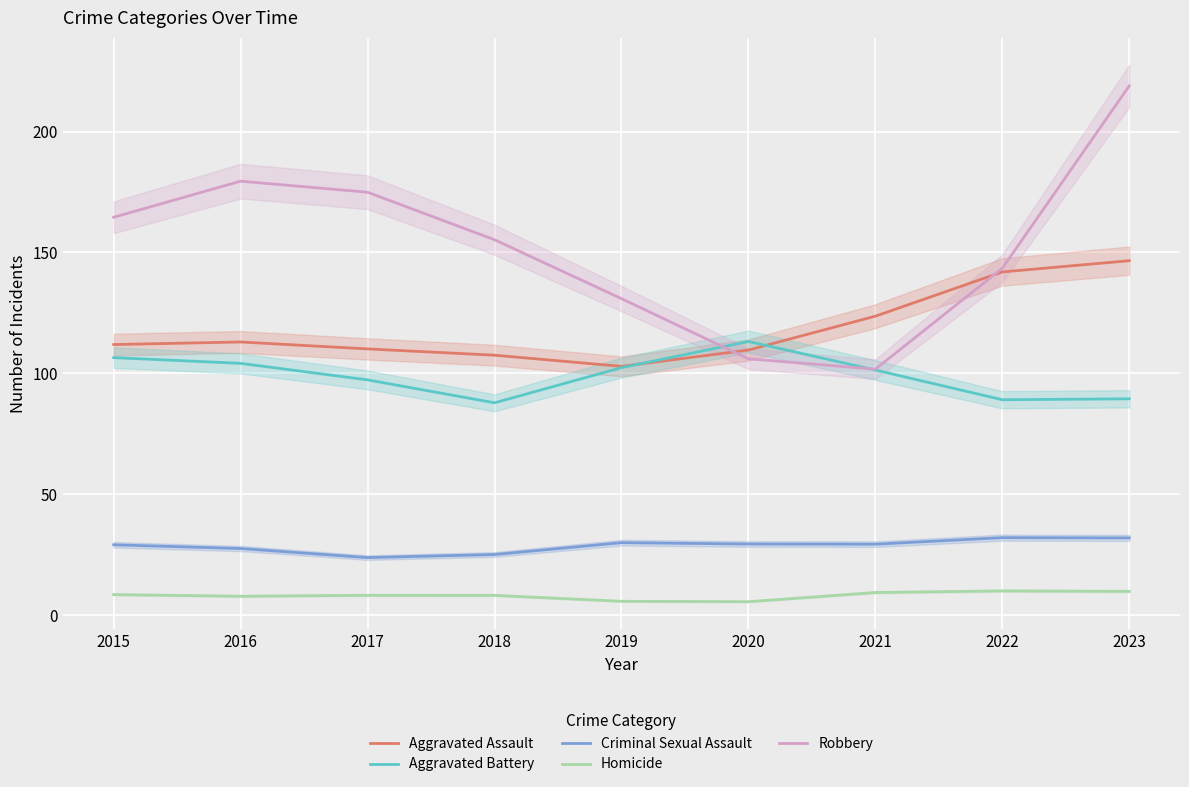

Which series has the largest total across all categories?

Robbery